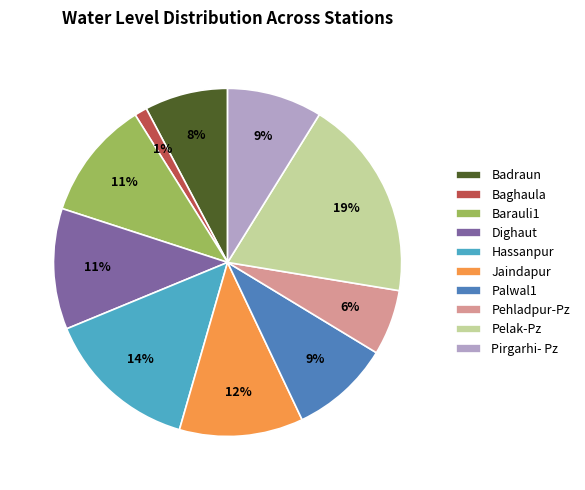

To the nearest percent, what is the difference between the largest and smallest slice percentages?

18%